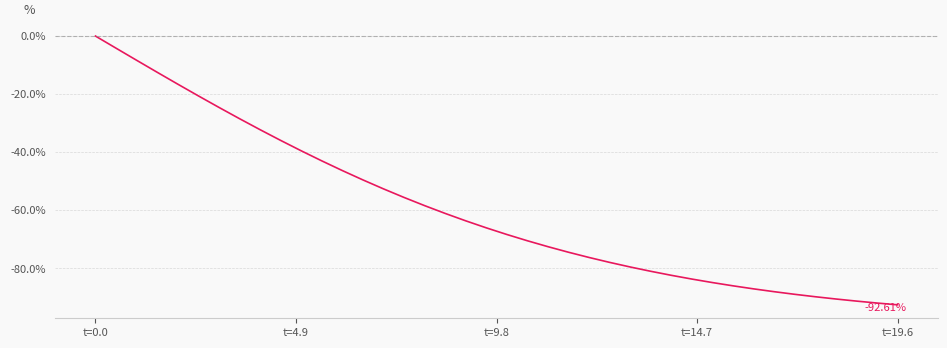

What is the difference between the maximum and minimum values?

92.6